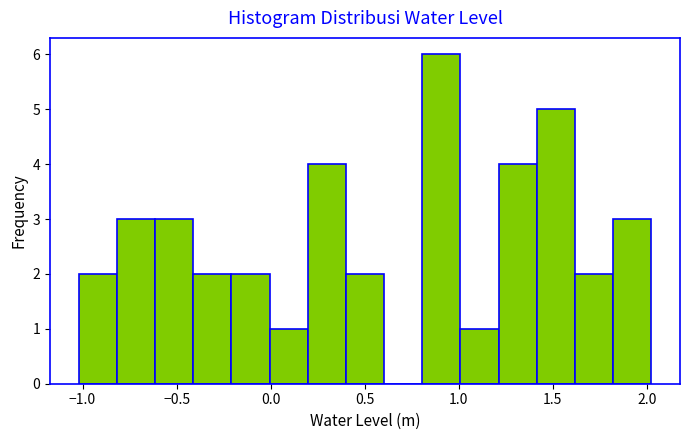

Reading left to right, list every bar in this chart as the range it spans on the x-axis followed by its height. Neither the bar edges nor the heights are printed on the chart, so give them approximately, as read against the axes.

-1.0 to -0.8: 2
-0.8 to -0.6: 3
-0.6 to -0.4: 3
-0.4 to -0.2: 2
-0.2 to 0.0: 2
0.0 to 0.2: 1
0.2 to 0.4: 4
0.4 to 0.6: 2
0.6 to 0.8: 0
0.8 to 1.0: 6
1.0 to 1.2: 1
1.2 to 1.4: 4
1.4 to 1.6: 5
1.6 to 1.8: 2
1.8 to 2.0: 3